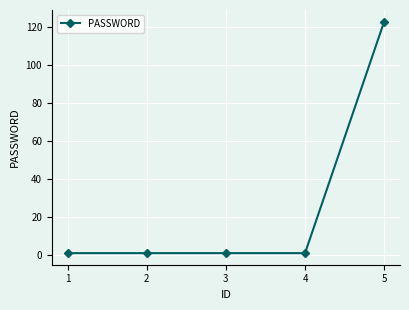

True or false: the data shows 1 at 4.

True